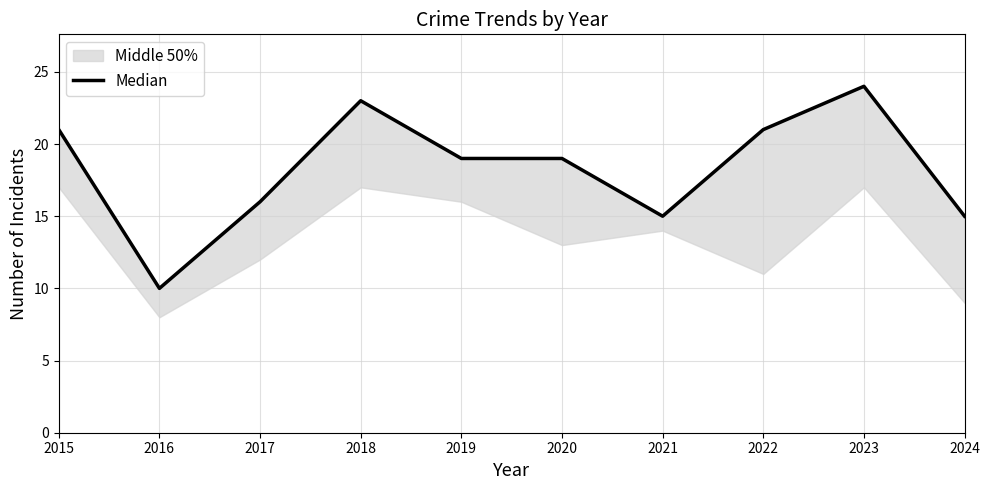

What is the value of the 4th point from the left?

23